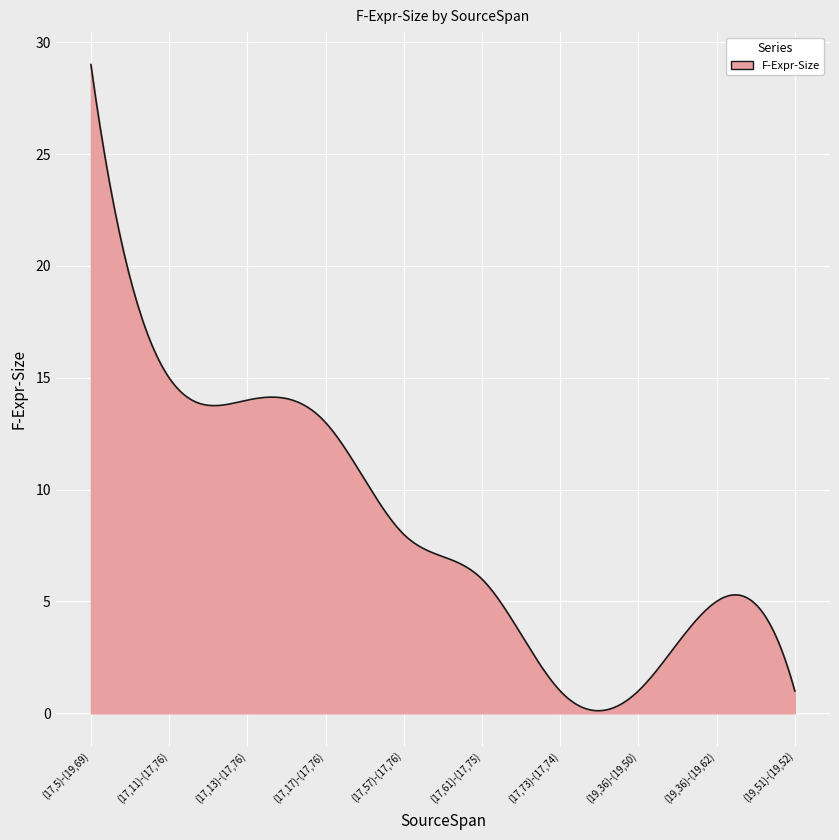

Does the chart have visible grid lines?

Yes